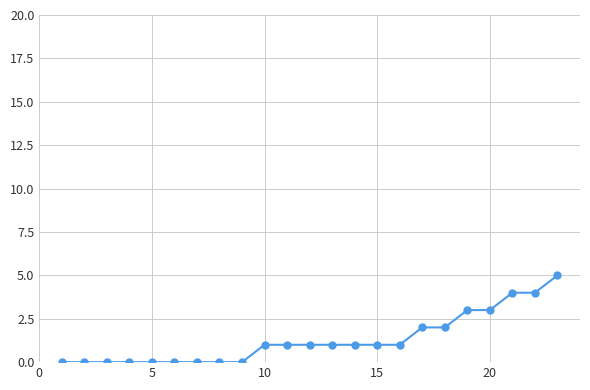

Reading left to right, what are all the values shown in this chart?

0	0	0	0	0	0	0	0	0	1	1	1	1	1	1	1	2	2	3	3	4	4	5